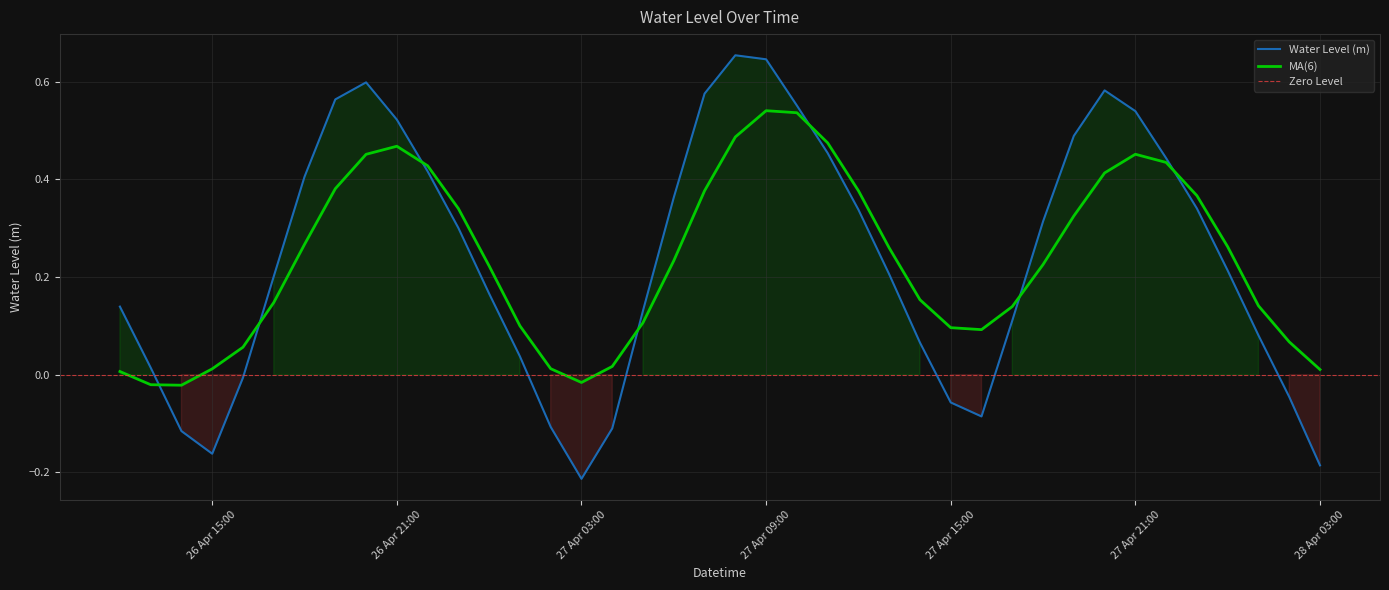

What is the maximum value shown in the chart?

0.7